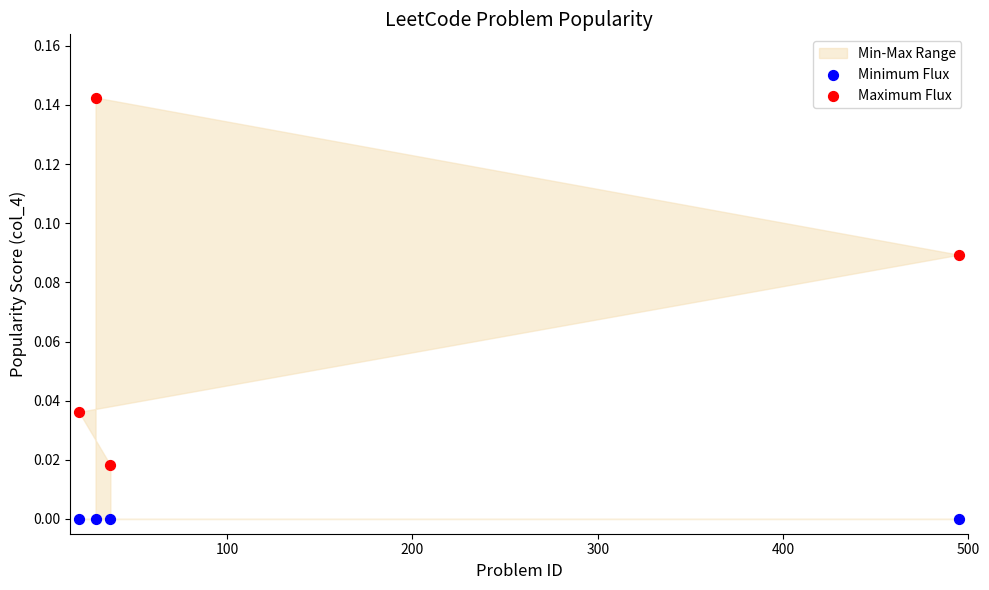

Which series contains the highest Y value?

Maximum Flux